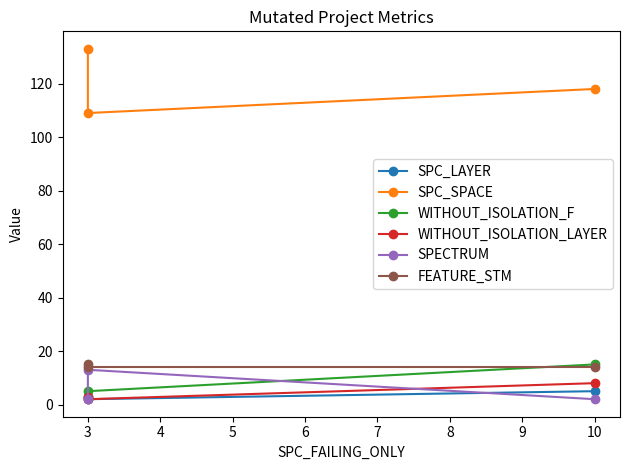

Which has a higher value, 10 or 3?

10